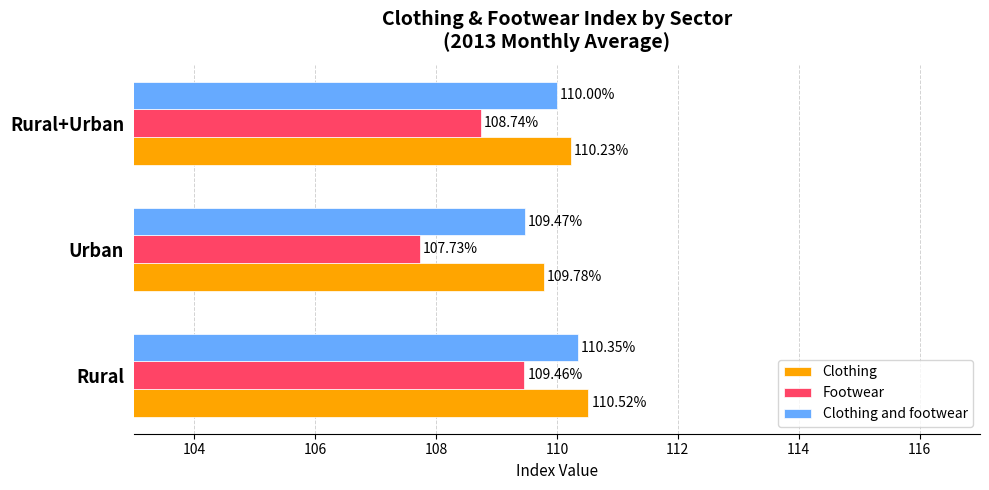

At how many categories does at least one series exceed 108?

3